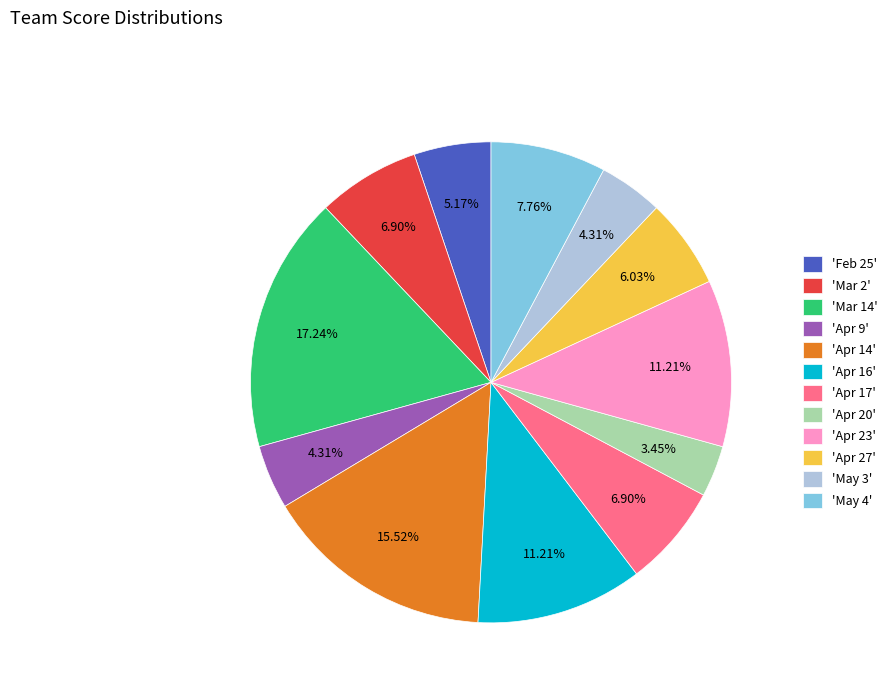

Which category has the smallest portion of the pie?

'Apr 20'